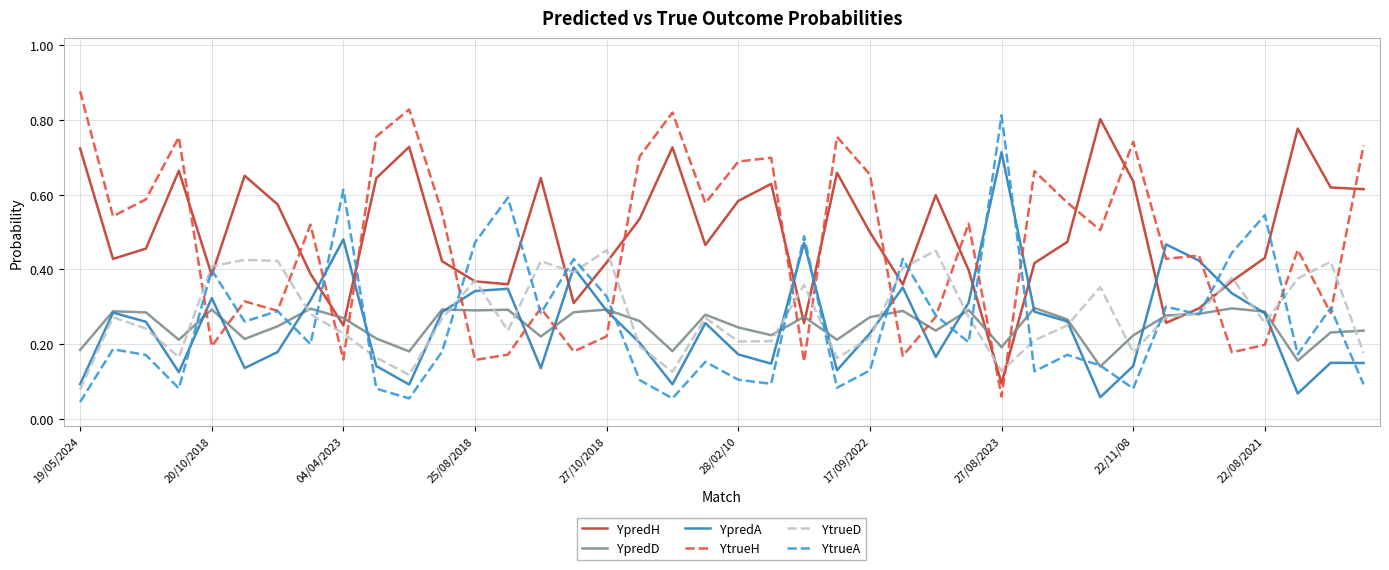

How many times do YpredH and YtrueH cross each other?

16